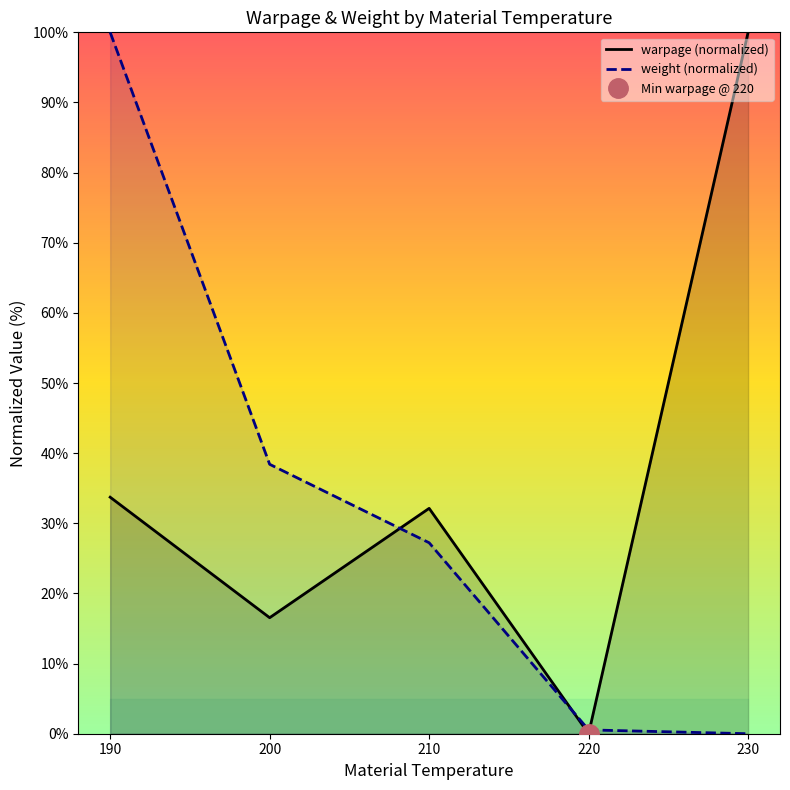

Which category has the highest value in the warpage (normalized) series?

230